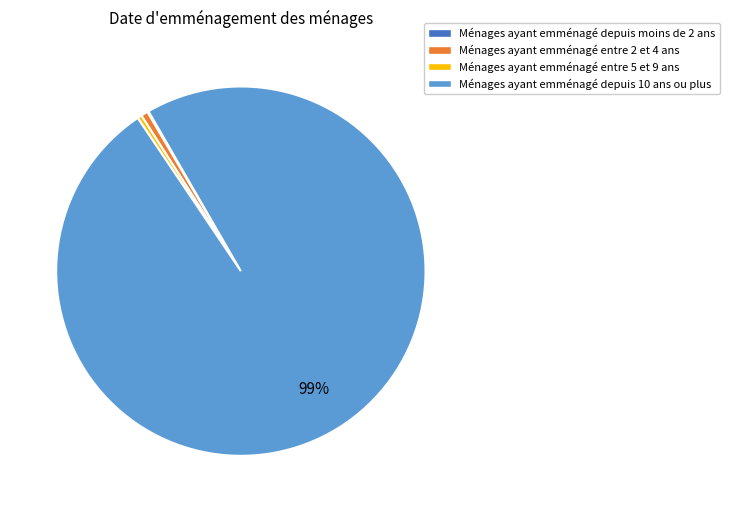

Between Ménages ayant emménagé depuis 10 ans ou plus and Ménages ayant emménagé entre 5 et 9 ans, which is larger?

Ménages ayant emménagé depuis 10 ans ou plus